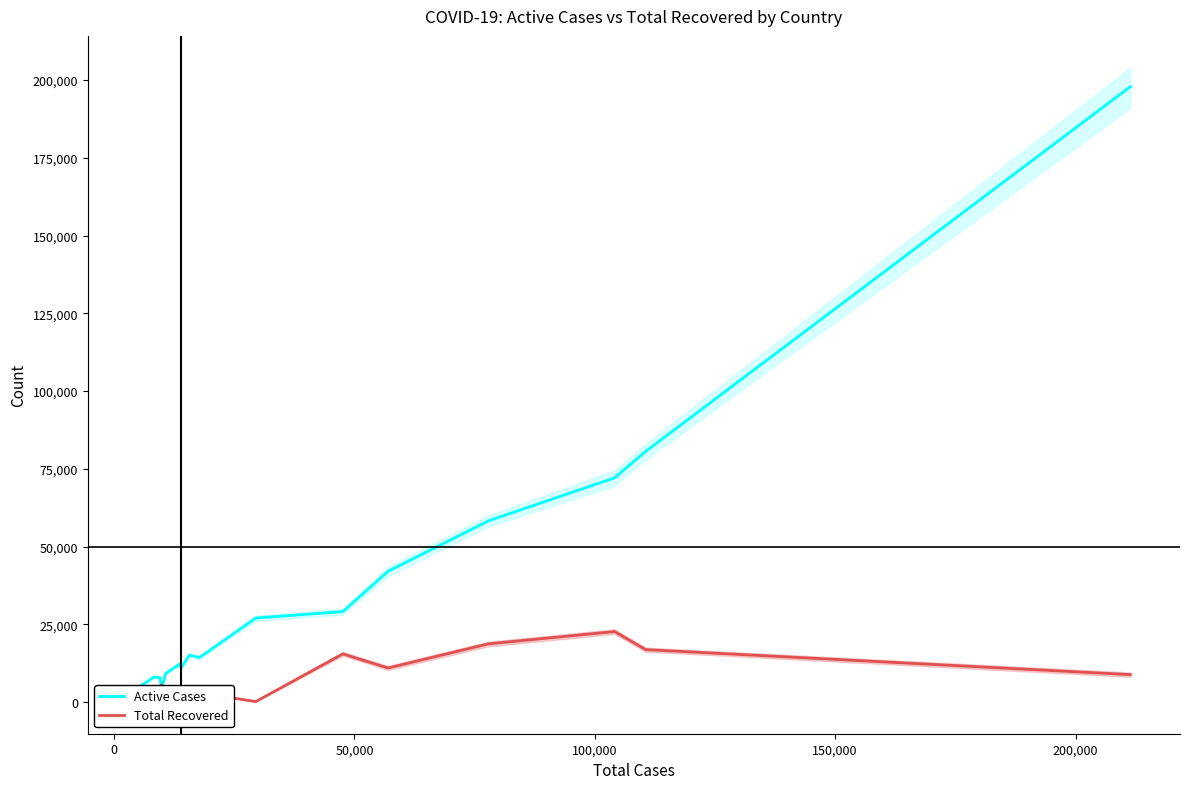

What is the value of the Active Cases point at the 18th from the left?

72084